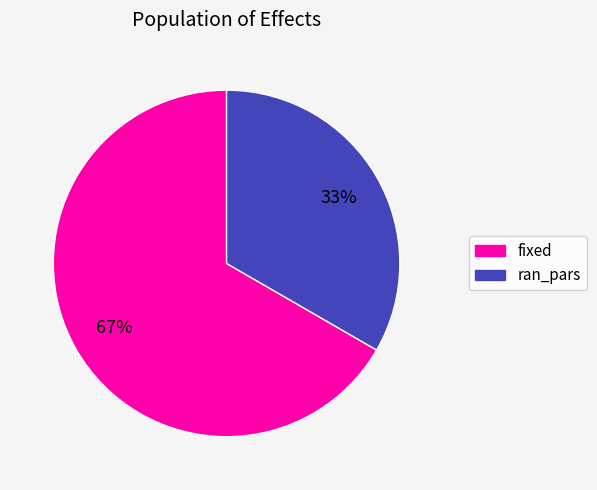

Approximately how many times larger is the value at ran_pars compared to fixed?

0.5